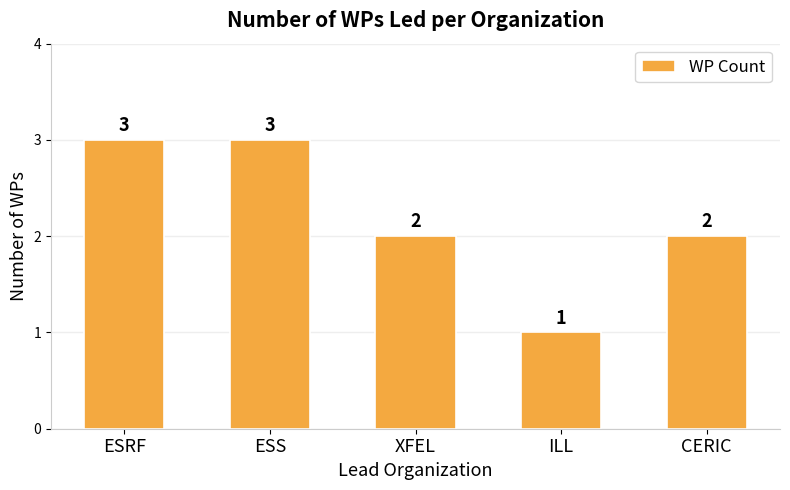

The chart shows a value of 2 at CERIC. True or false?

True